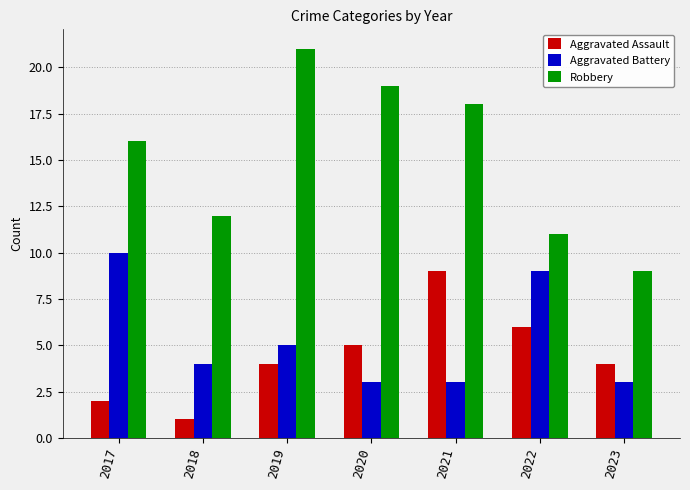

Reading right to left, extract all data points from this chart.

Aggravated Assault: 4	6	9	5	4	1	2
Aggravated Battery: 3	9	3	3	5	4	10
Robbery: 9	11	18	19	21	12	16